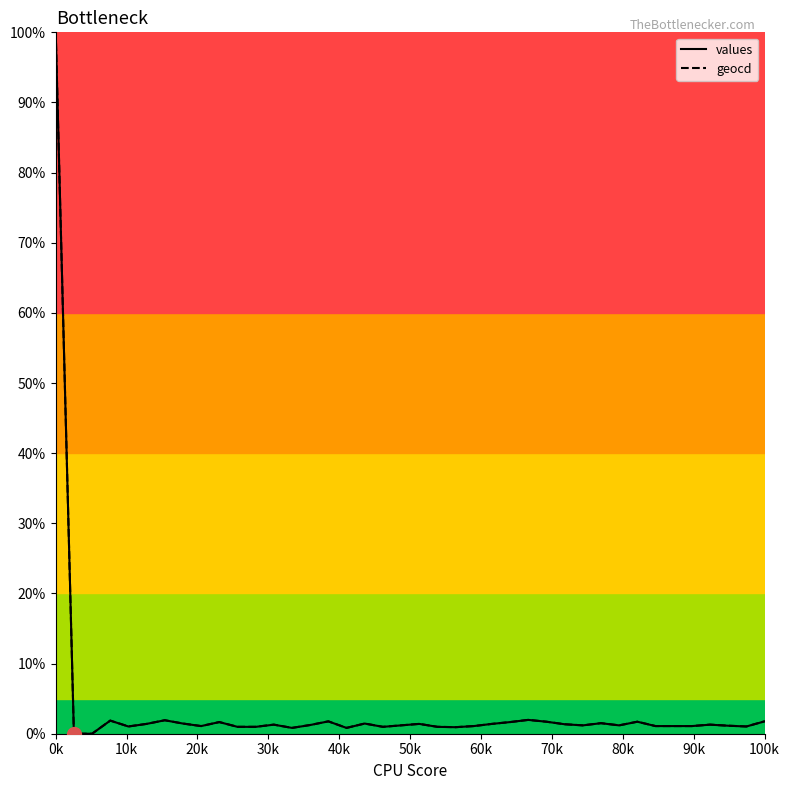

What is the greatest value displayed?

100.0